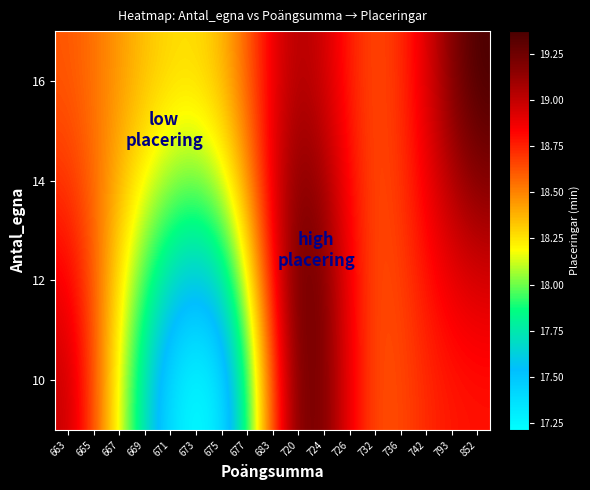

Reading left to right, what are all the values shown in this chart?

10: 663=19.0	665=18.6	667=18.2	669=17.7	671=17.4	673=17.2	675=17.3	677=17.9	683=18.6	720=19.2	724=19.2	726=18.9	732=18.6	736=18.6	742=18.7	793=18.8	852=18.8
12: 663=18.9	665=18.6	667=18.3	669=17.9	671=17.7	673=17.6	675=17.7	677=18.2	683=18.8	720=19.2	724=19.2	726=18.9	732=18.6	736=18.7	742=18.8	793=18.9	852=18.9
14: 663=18.7	665=18.6	667=18.4	669=18.2	671=18.1	673=18.0	675=18.1	677=18.5	683=18.9	720=19.2	724=19.1	726=18.8	732=18.6	736=18.7	742=18.9	793=19.0	852=19.2
16: 663=18.6	665=18.5	667=18.4	669=18.3	671=18.3	673=18.3	675=18.4	677=18.6	683=18.9	720=19.0	724=19.0	726=18.8	732=18.6	736=18.7	742=18.9	793=19.2	852=19.4